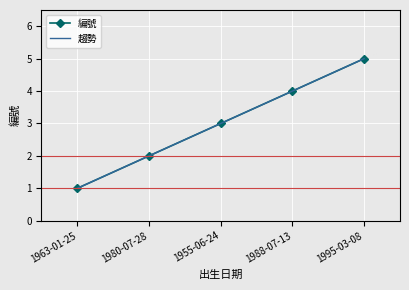

What is the label of the 5th point from the left?

1995-03-08